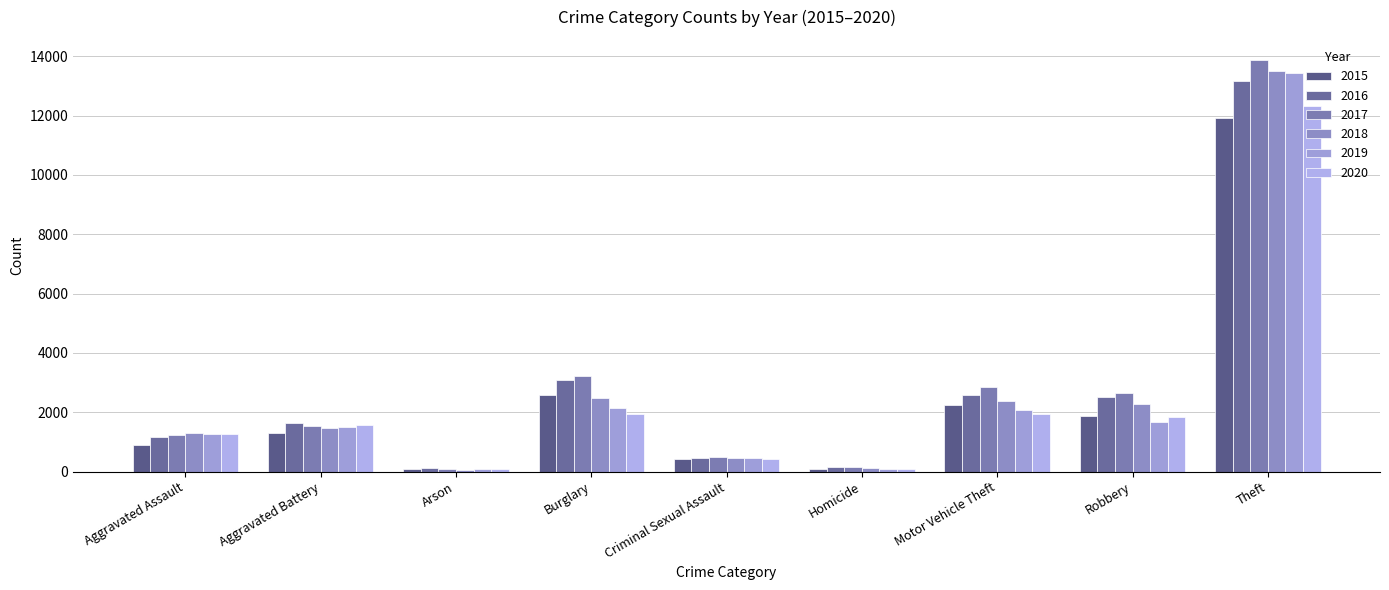

How many groups of bars are there?

9